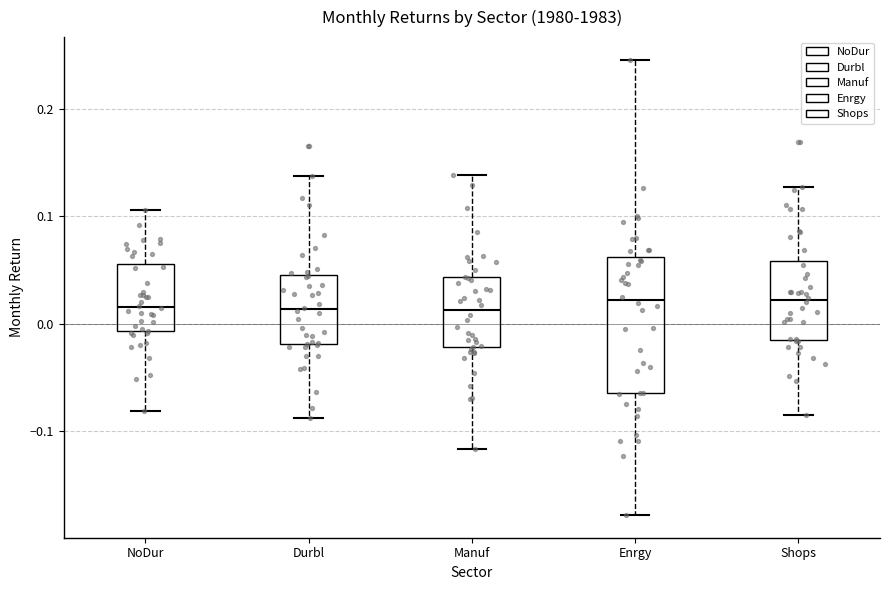

Where does the median line of the box for Shops sit on the y-axis? The values are not printed on the chart, so give them approximately, as read against the axis.

0.02